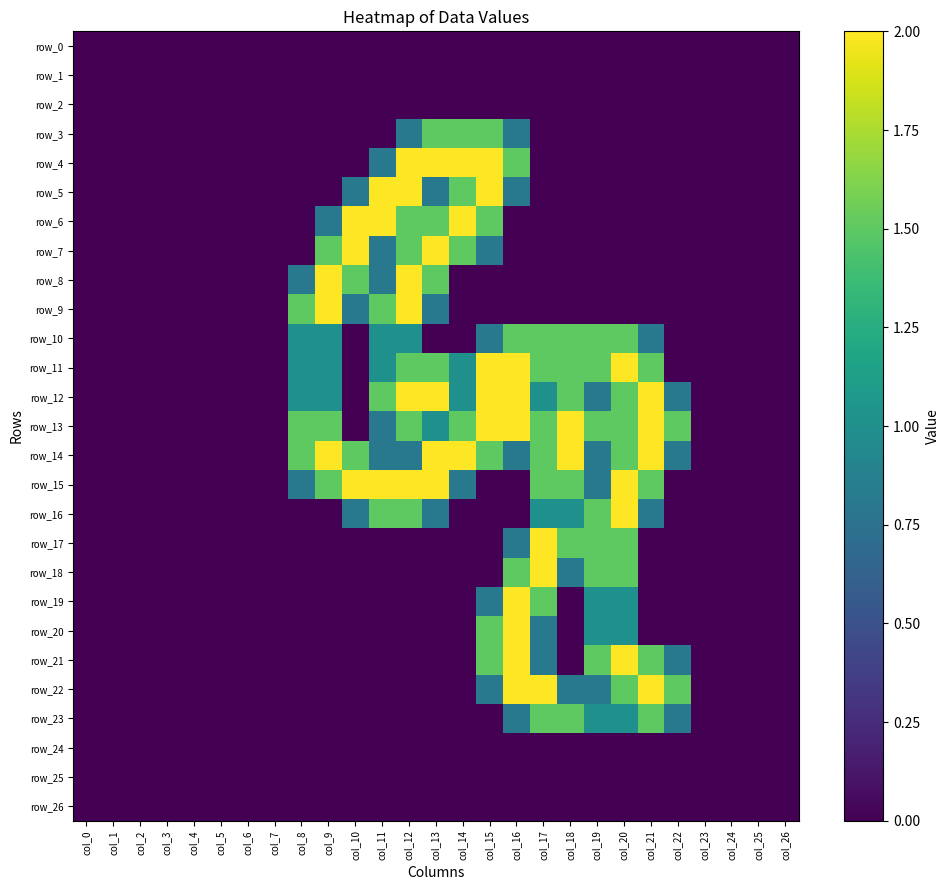

The row_12 series shows 0.0 at col_7. True or false?

True